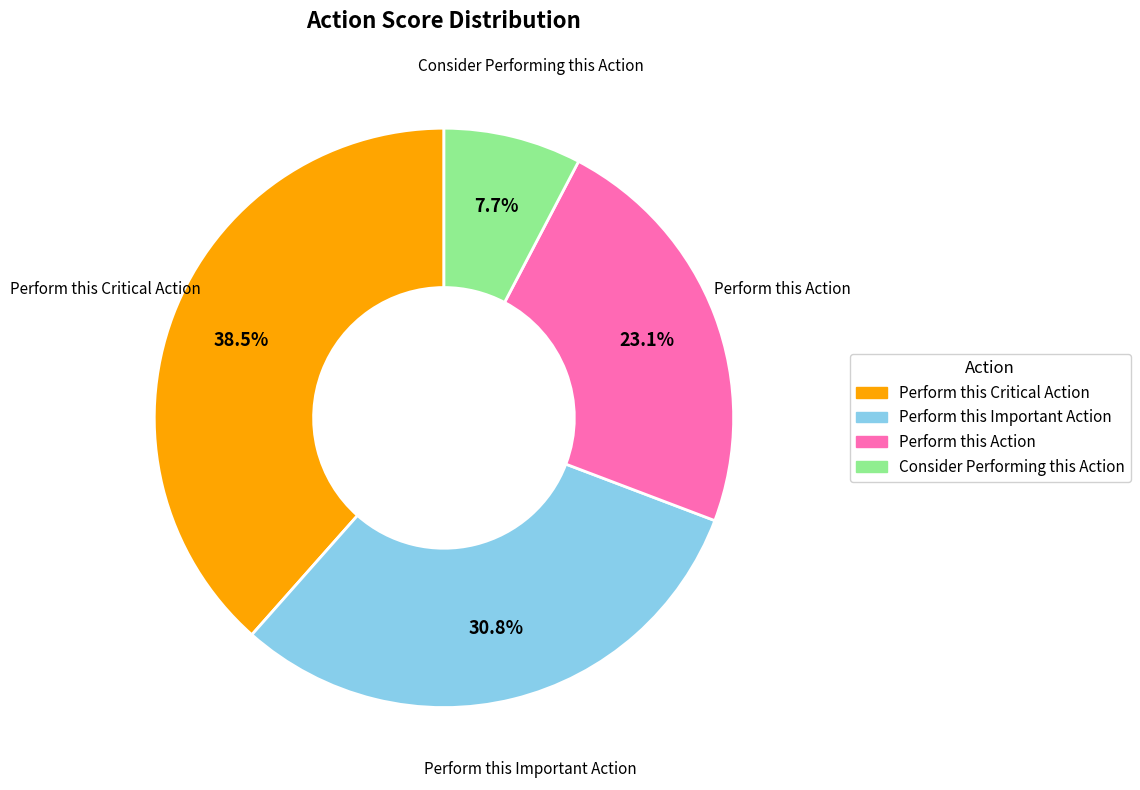

Is there any slice that represents more than half of the pie?

No